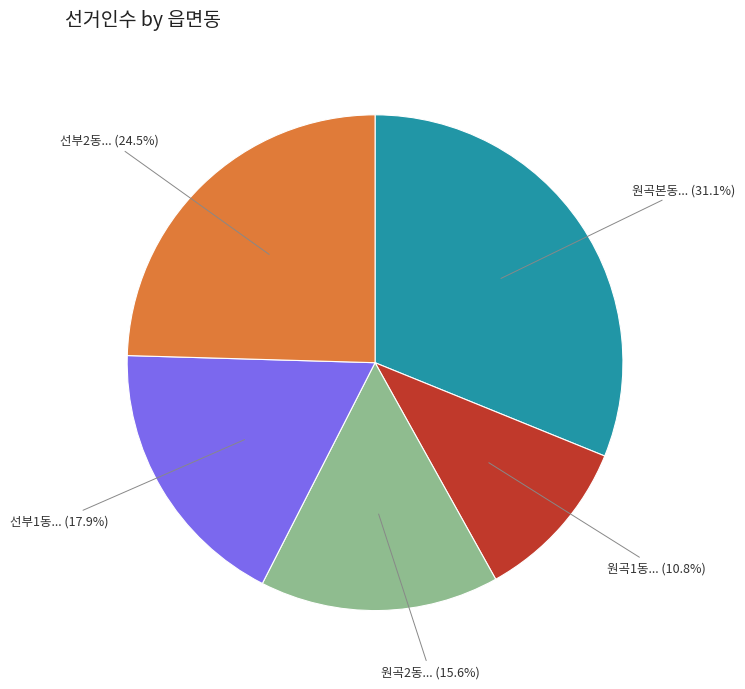

Is there any slice that represents more than half of the pie?

No